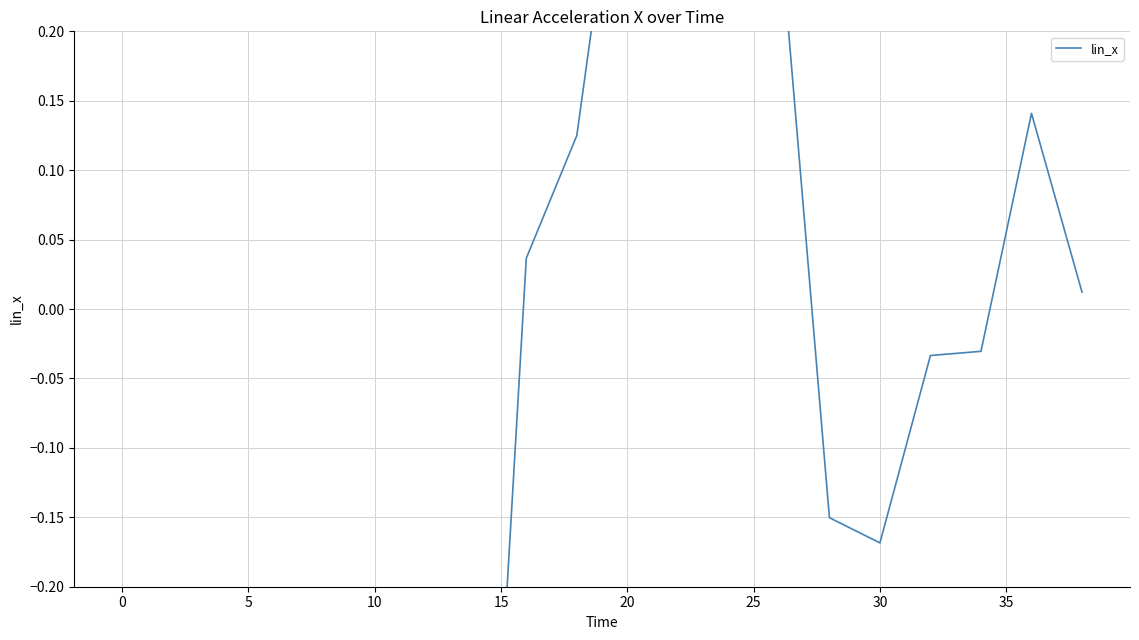

What is the average value?

-0.4